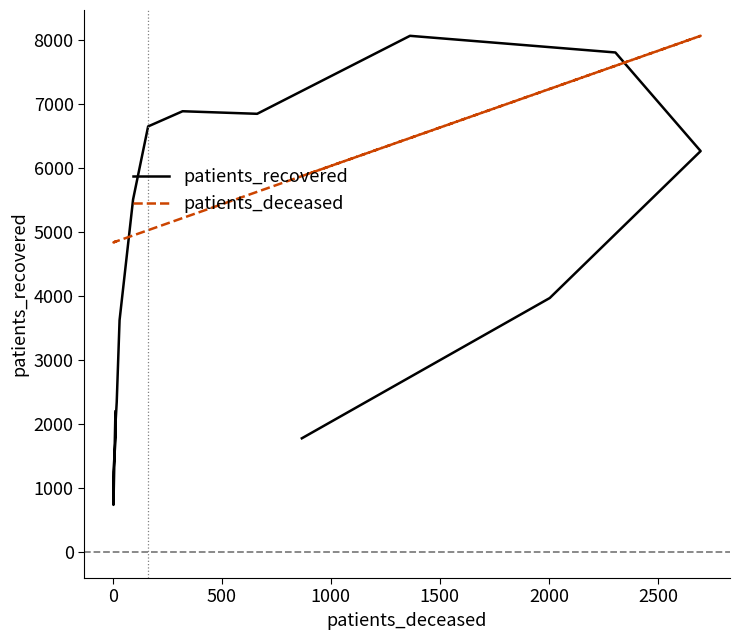

Is it true that patients_deceased equals 5628.4 at 10?

True